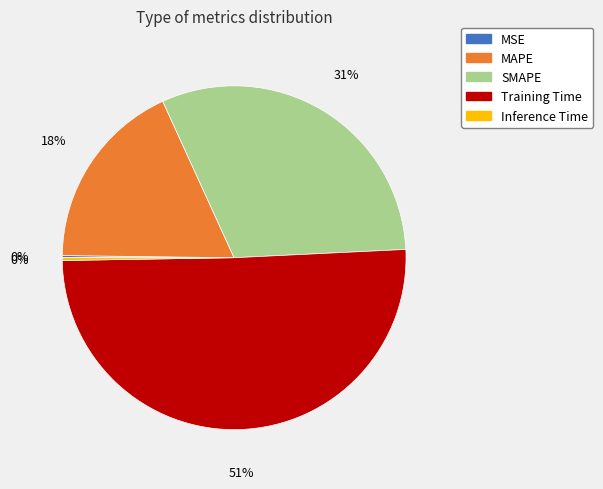

Combined, do SMAPE and Training Time account for over 50%?

Yes